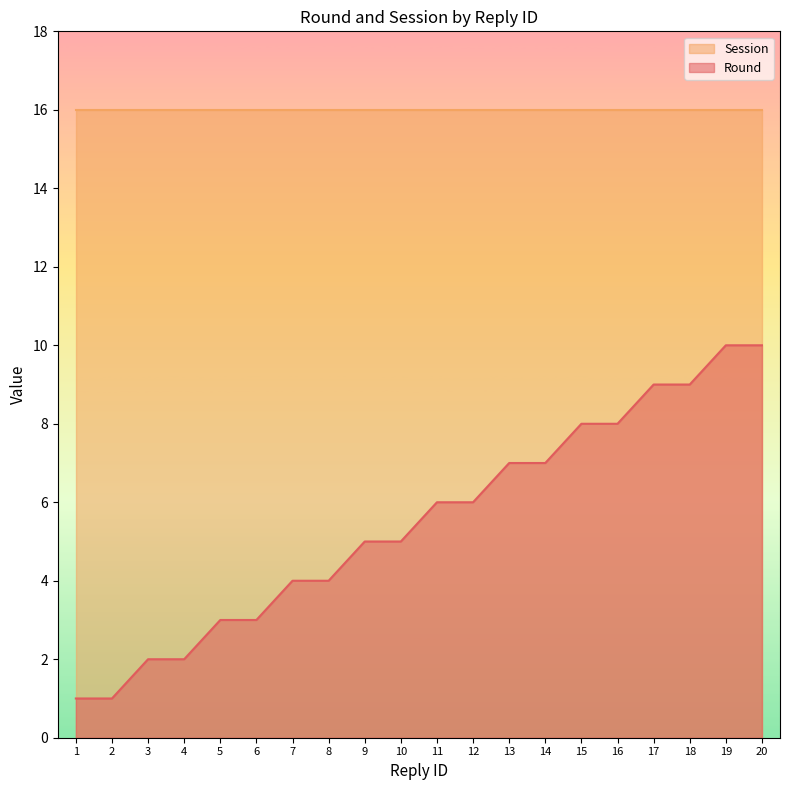

The chart shows a value of 2 at 4. True or false?

True